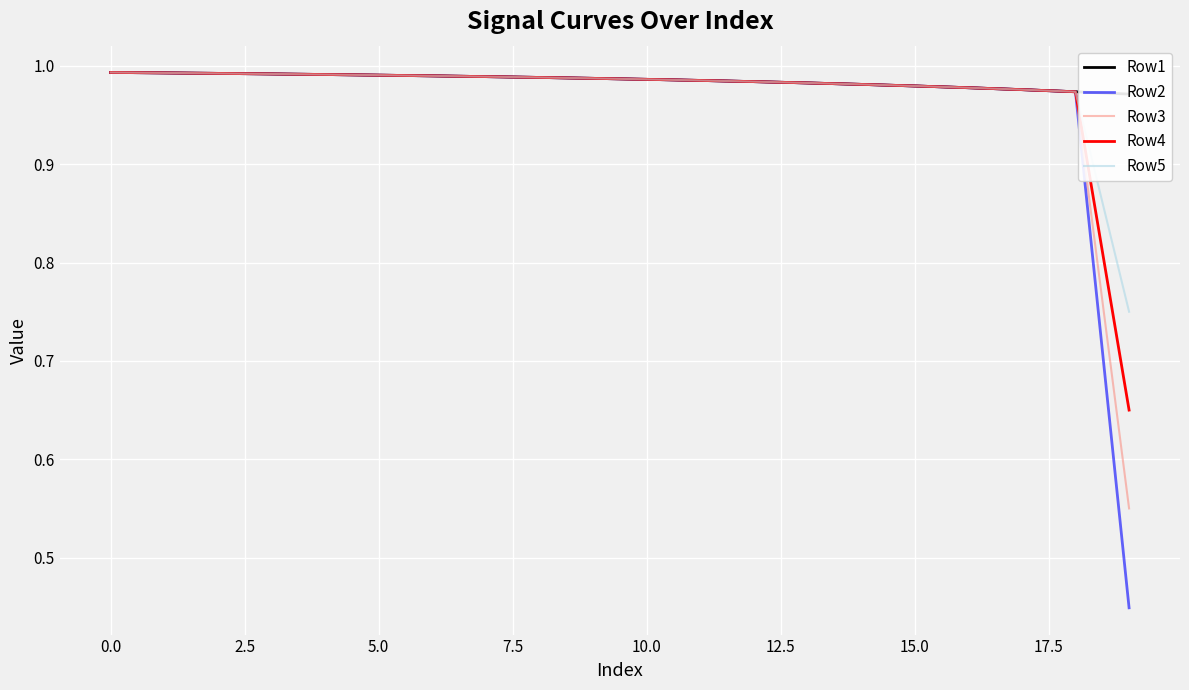

What are all the series names shown in the legend?

Row1, Row2, Row3, Row4, Row5